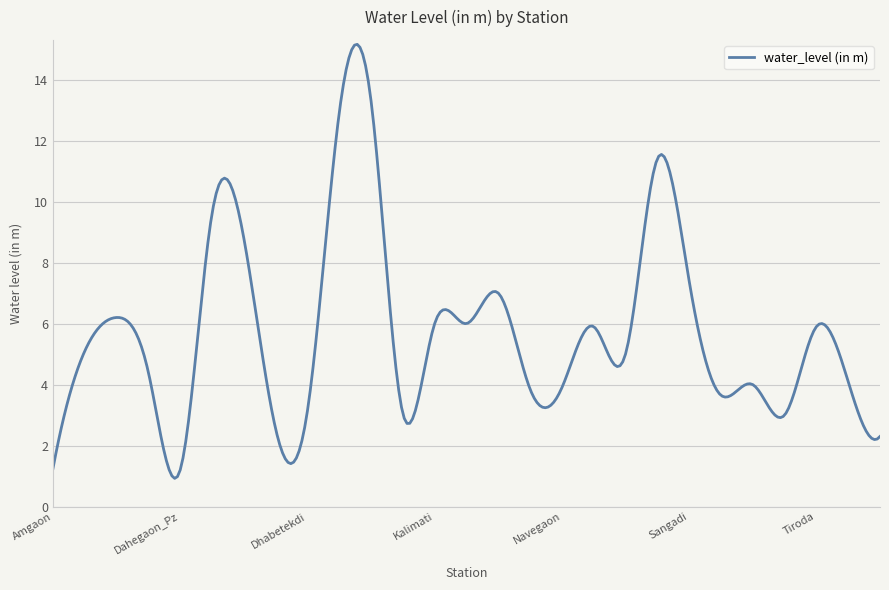

How many categories are shown in the chart?

300